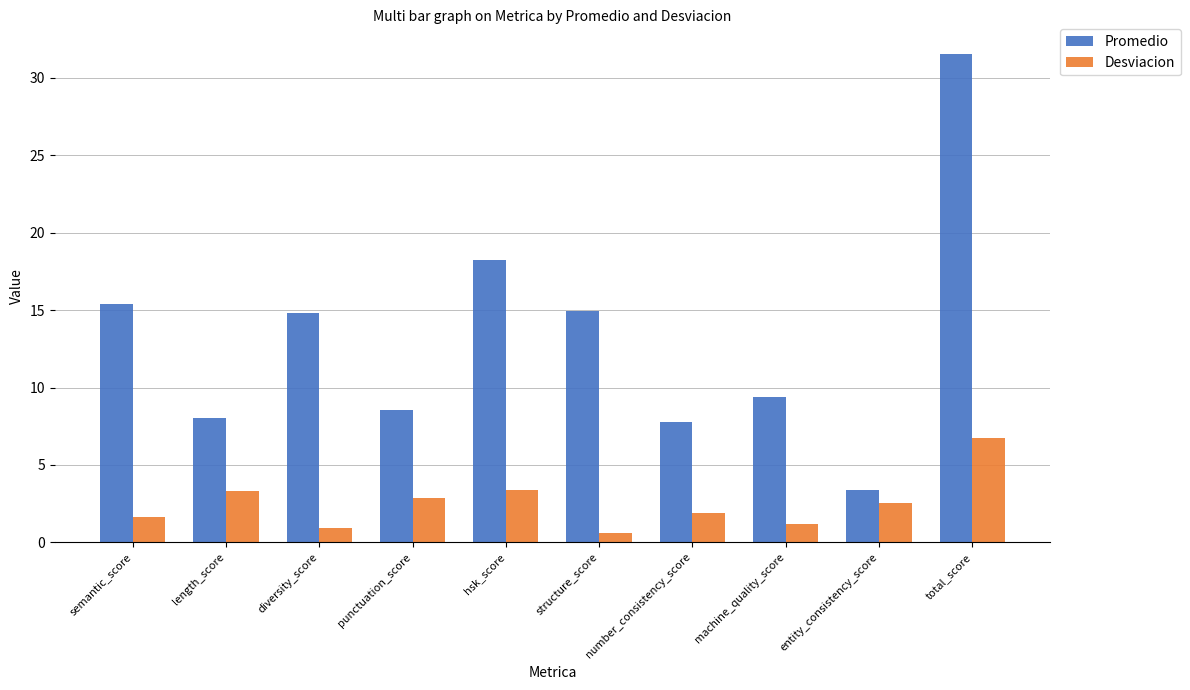

Which series has the widest spread of values?

Promedio